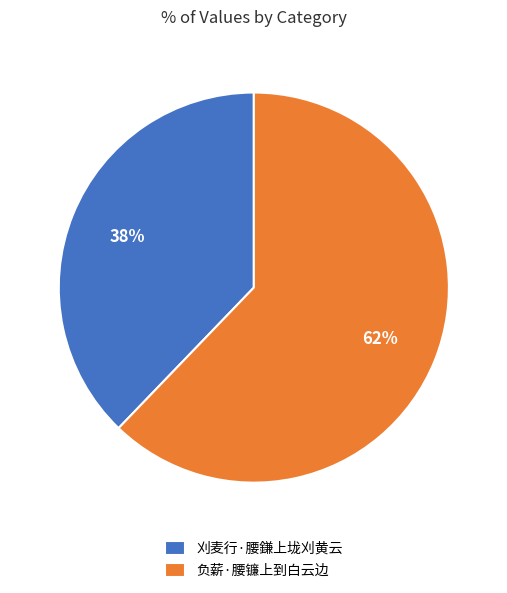

How many slices are in this pie chart?

2